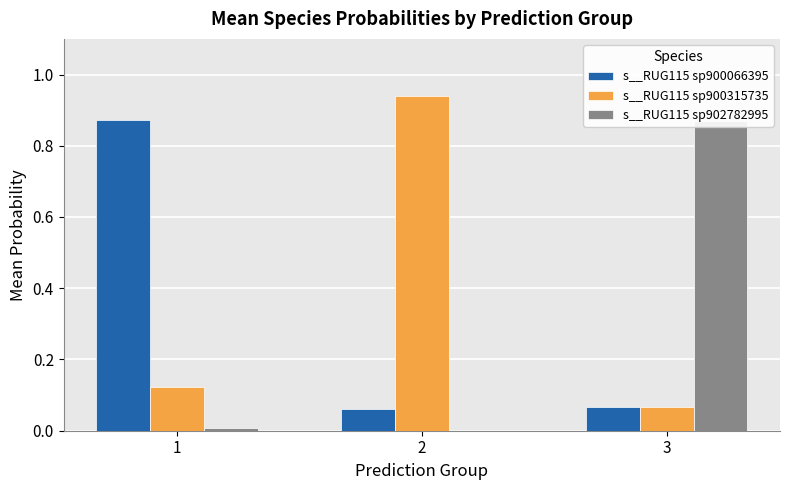

Where is s__RUG115 sp900315735 nearest to the value 0?

3